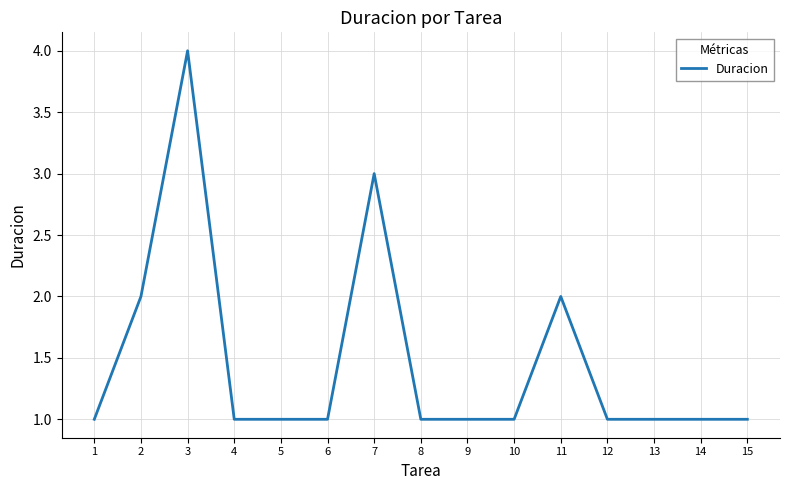

What is the greatest value displayed?

4